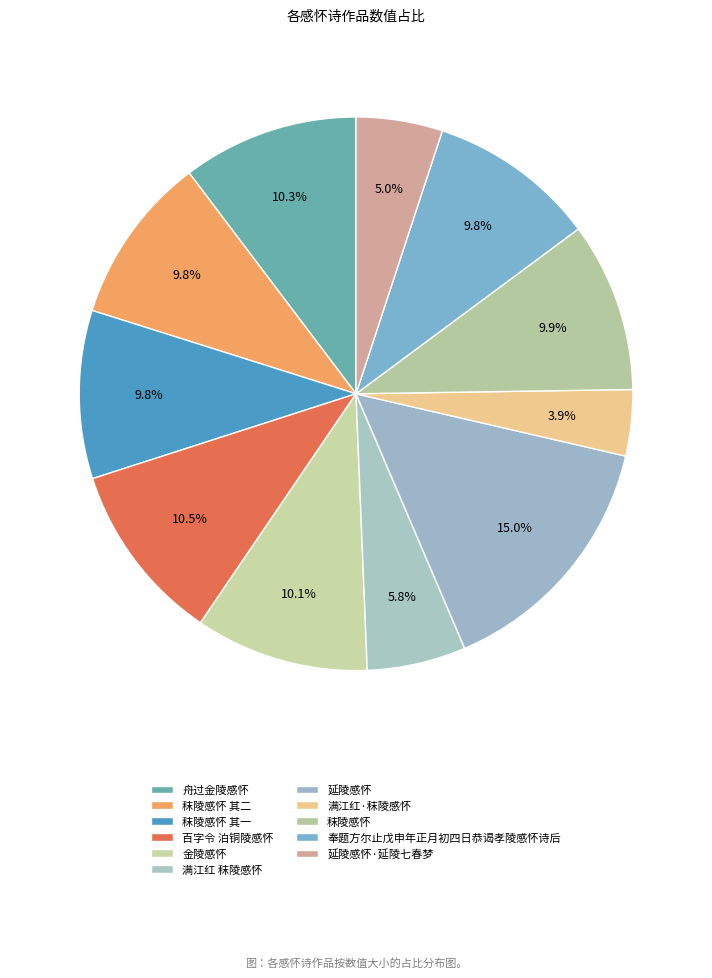

Which category has the biggest portion of the pie?

延陵感怀